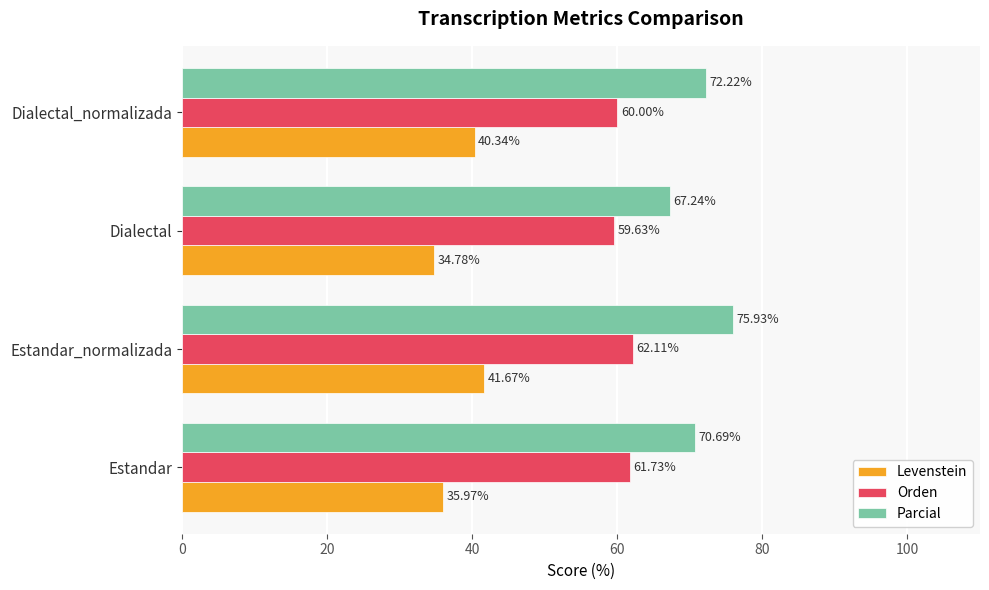

List the series in order of their peak value, lowest first.

Levenstein, Orden, Parcial